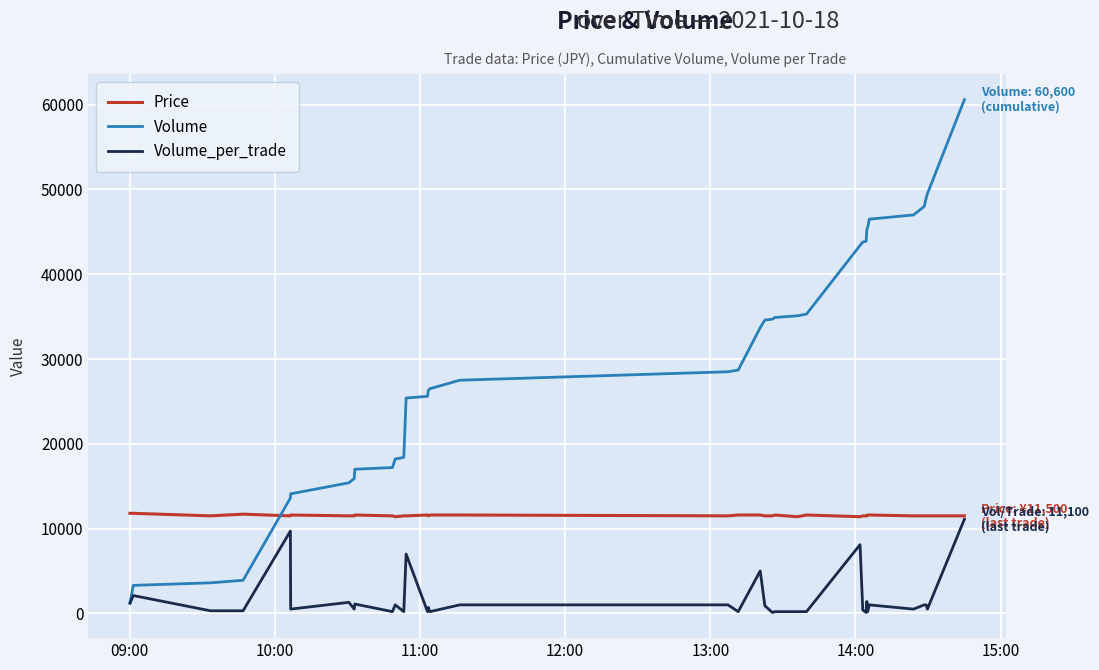

What is the minimum value for Price?

11400